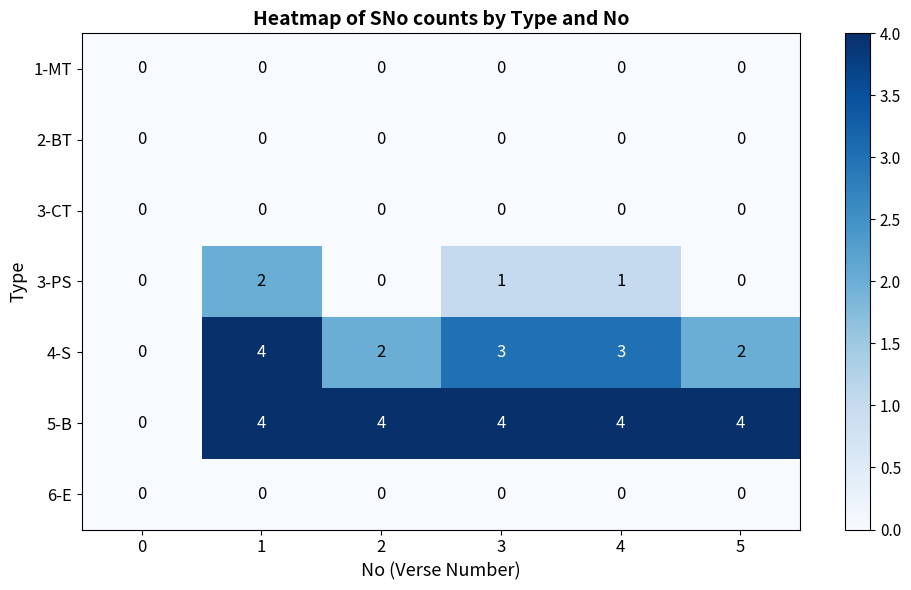

At how many categories does at least one series exceed 1?

5